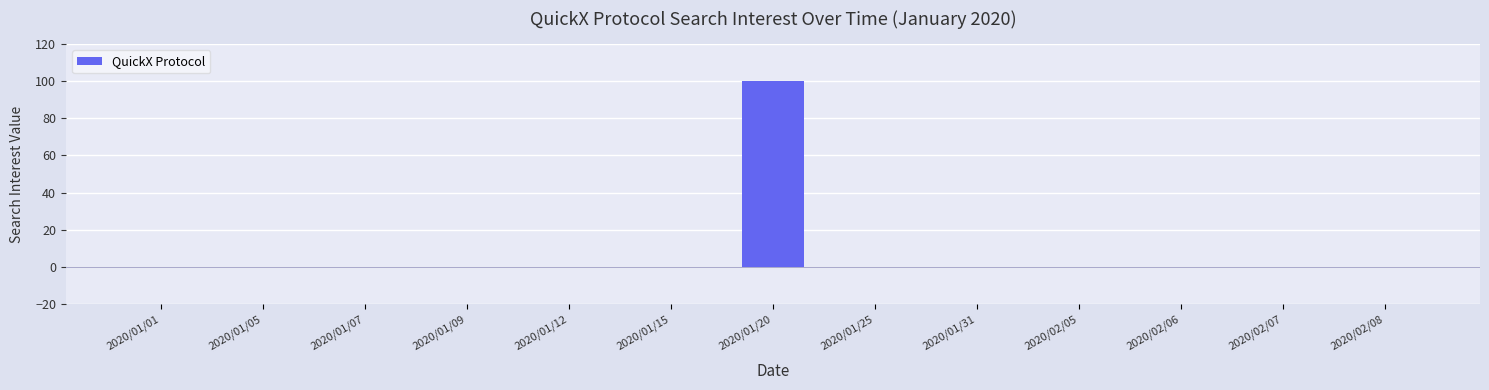

The chart shows a value of 0 at 2020/01/01. True or false?

True